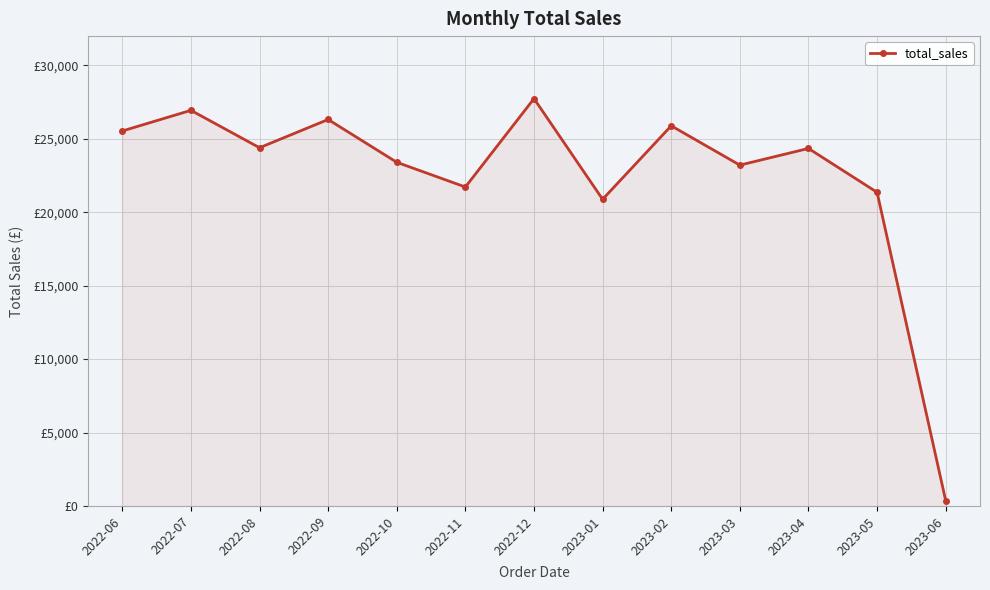

Which category has the lowest value across all series?

2023-06